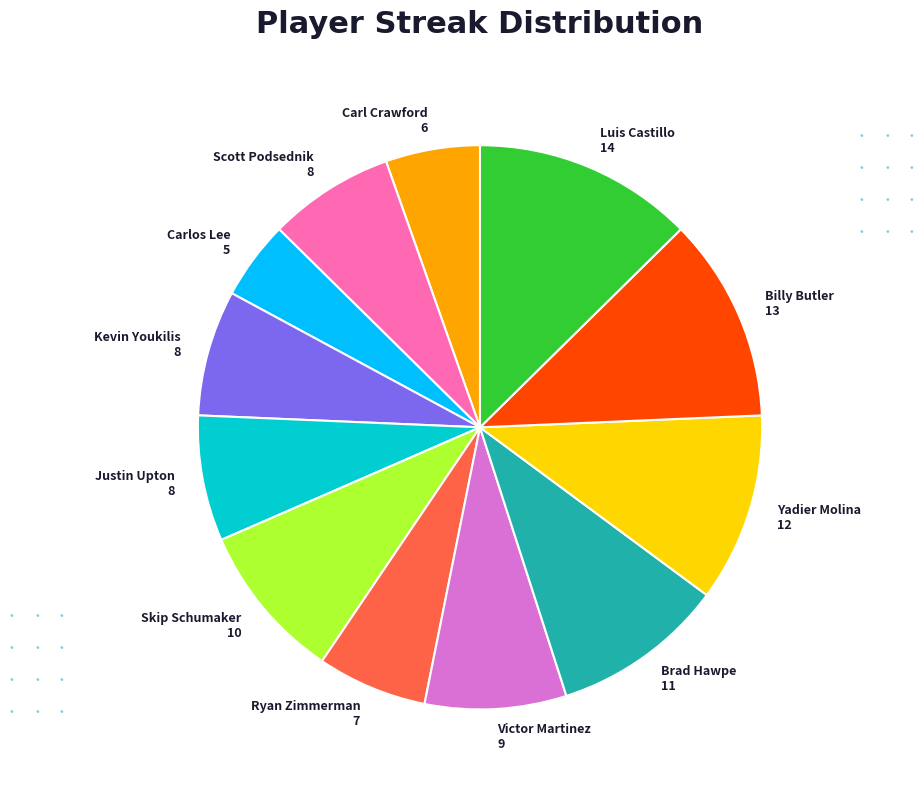

Is the sum of Luis Castillo 14 and Ryan Zimmerman 7 greater than half?

No